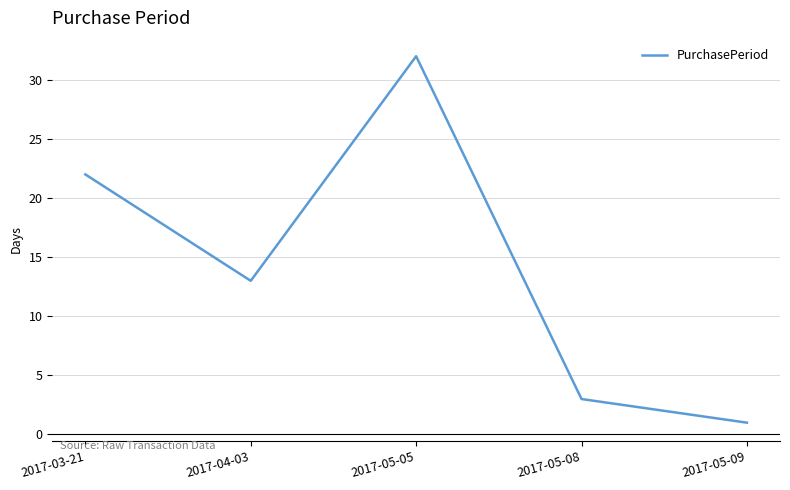

The value at 2017-04-03 is 6. True or false?

False